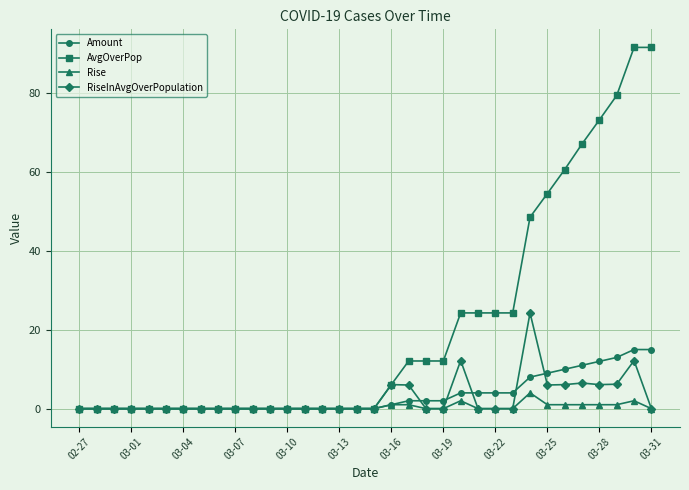

Does the chart display data point markers on the line(s)?

Yes